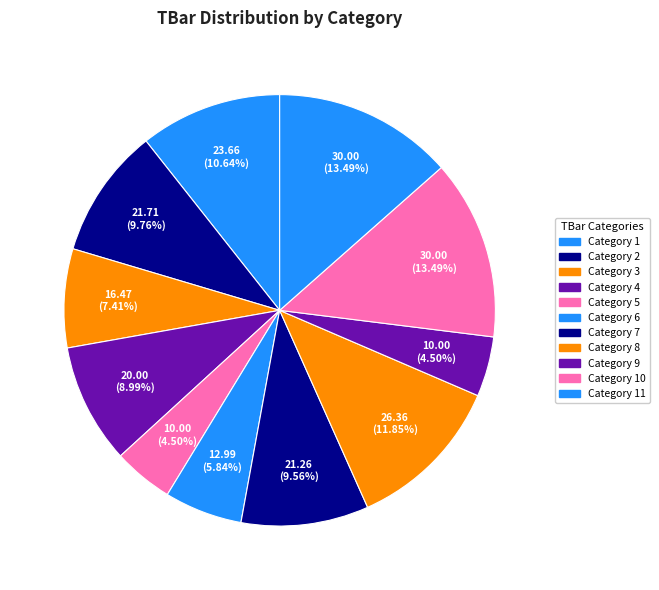

How many slices are in this pie chart?

11